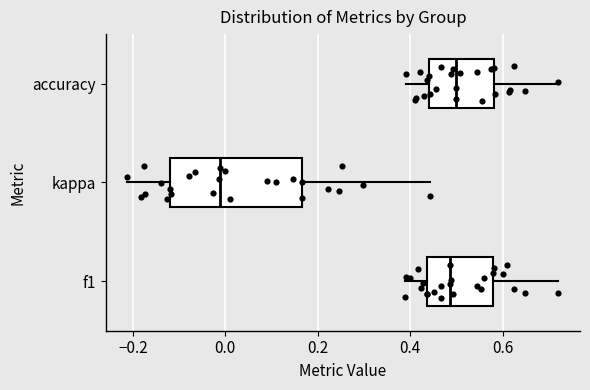

Comparing the boxes themselves (not the whiskers), which one is the widest?

kappa